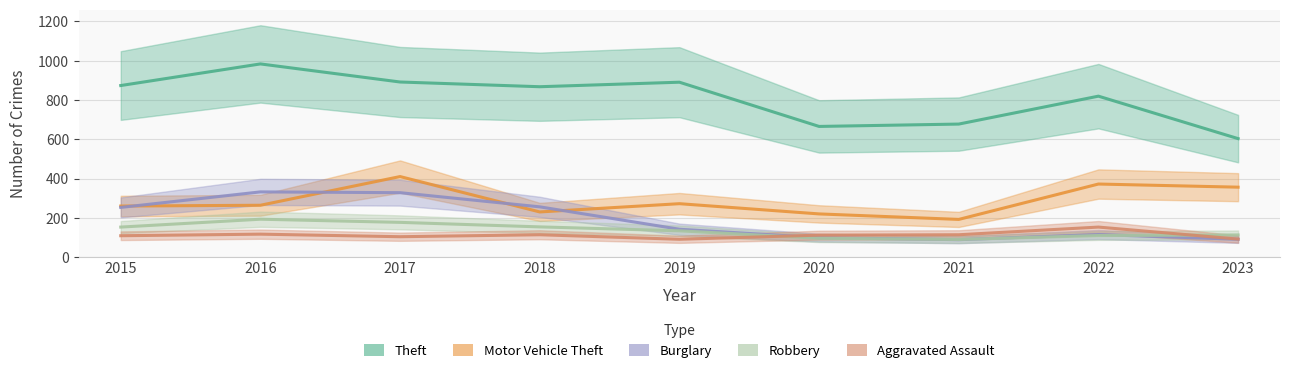

What are all the series names shown in the legend?

Theft, Motor Vehicle Theft, Burglary, Robbery, Aggravated Assault